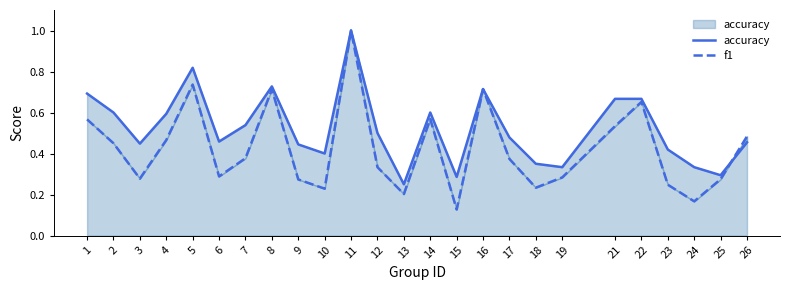

Is the value of f1 at 13 greater than the value of accuracy at 5?

No